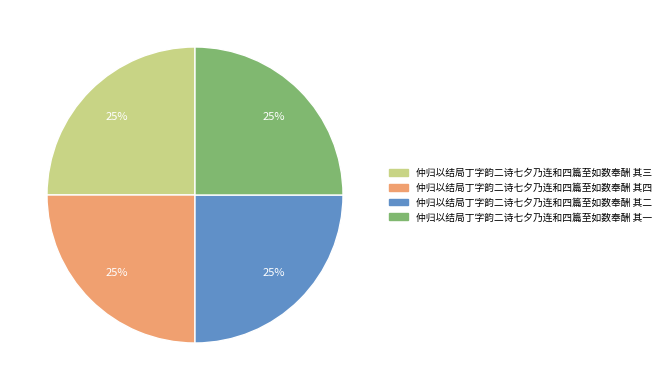

What percentage is the 仲归以结局丁字韵二诗七夕乃连和四篇至如数奉酬 其三 slice, to the nearest percent?

25%